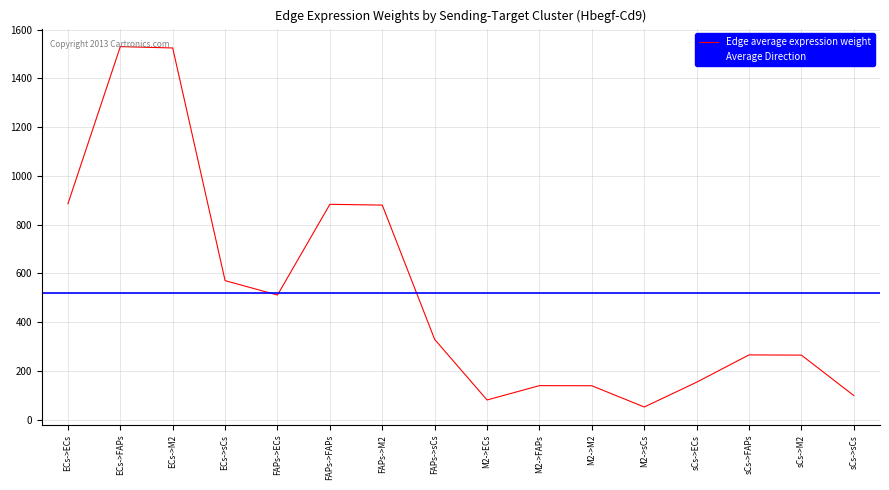

Which label corresponds to the smallest value in the chart?

M2->sCs